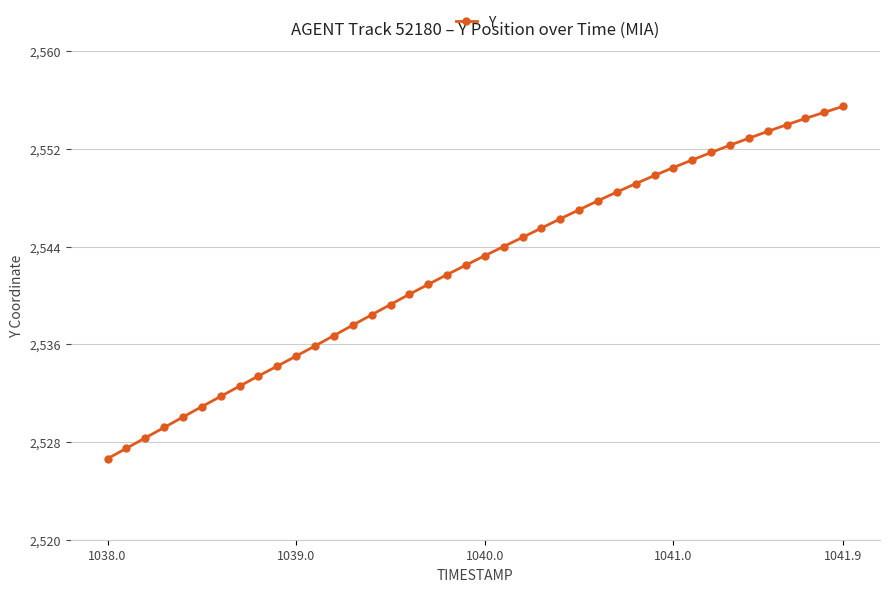

What is the minimum value shown in the chart?

2526.6